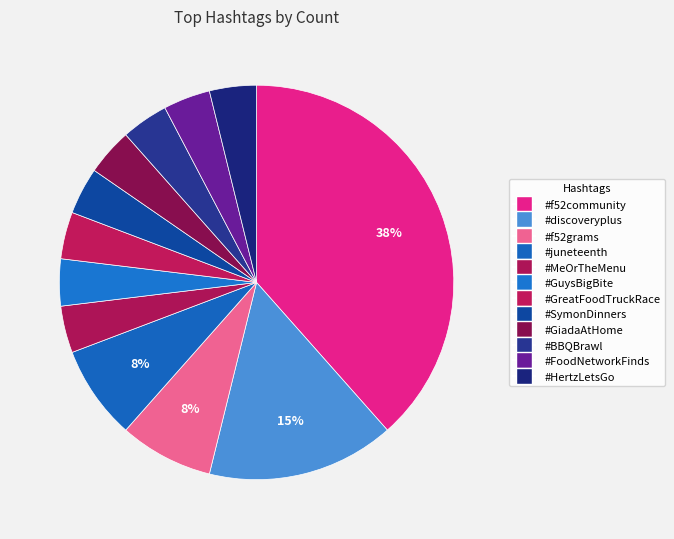

Count the number of slices in the pie.

12